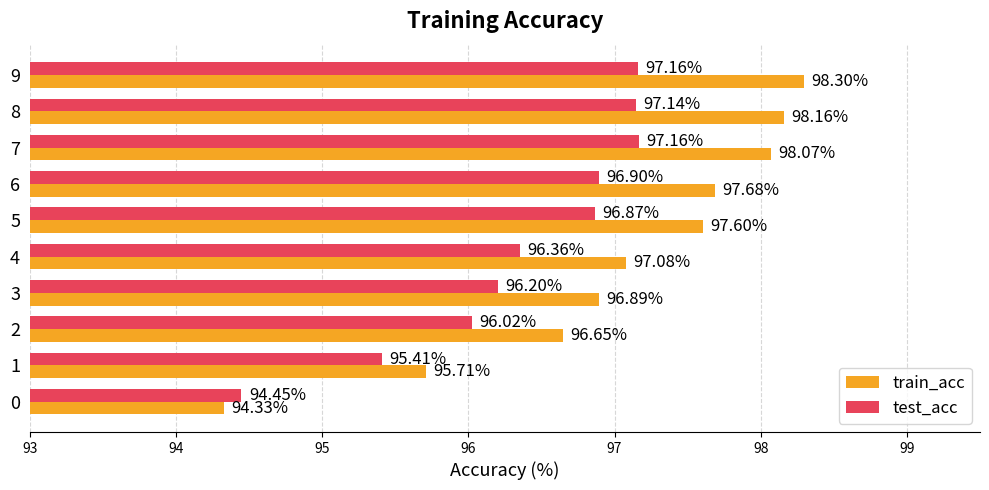

List the series in order of their peak value, highest first.

train_acc, test_acc